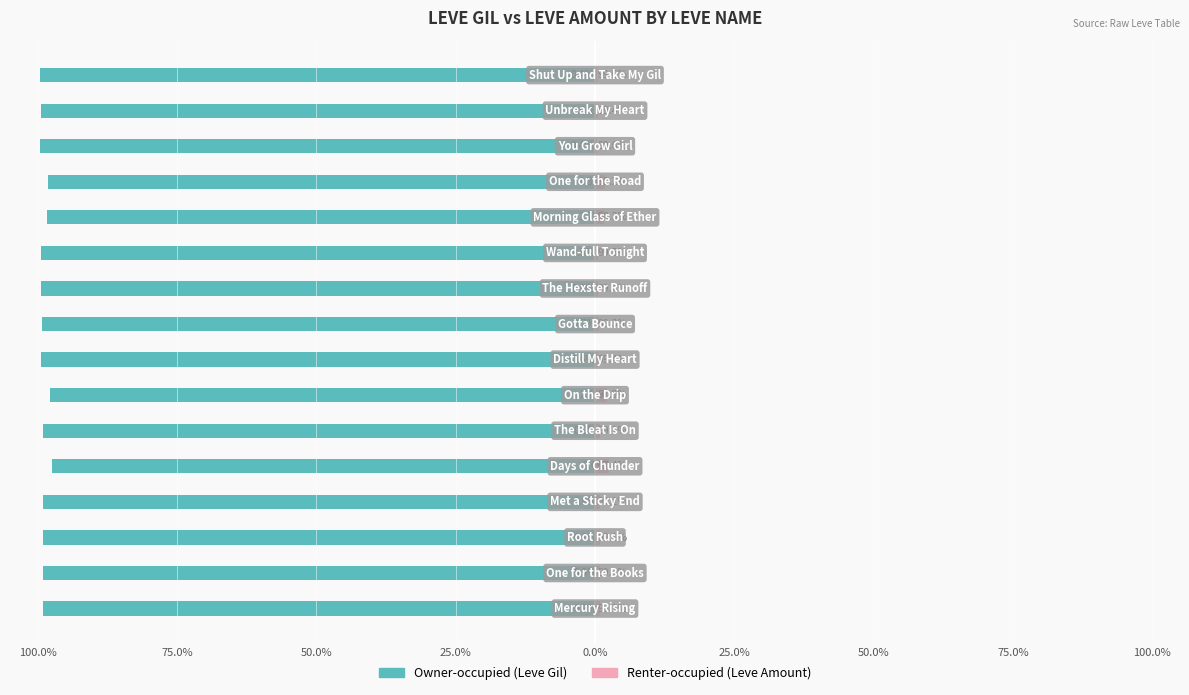

The value of Renter-occupied (Leve Amount) at 13 is 0.4. True or false?

True